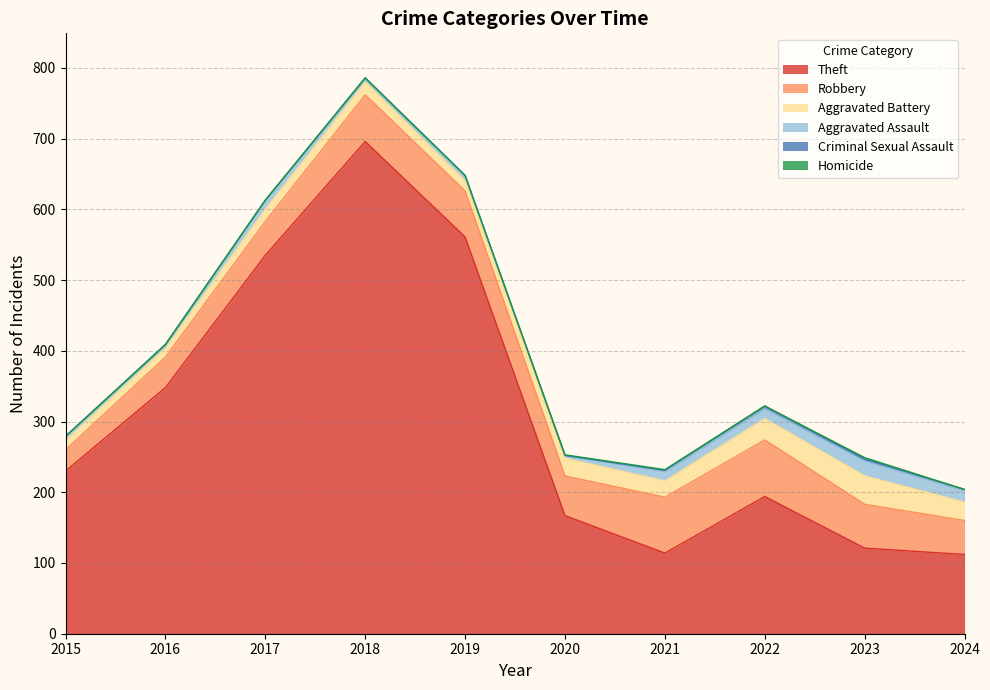

Where is the first local minimum for Aggravated Battery?

2019